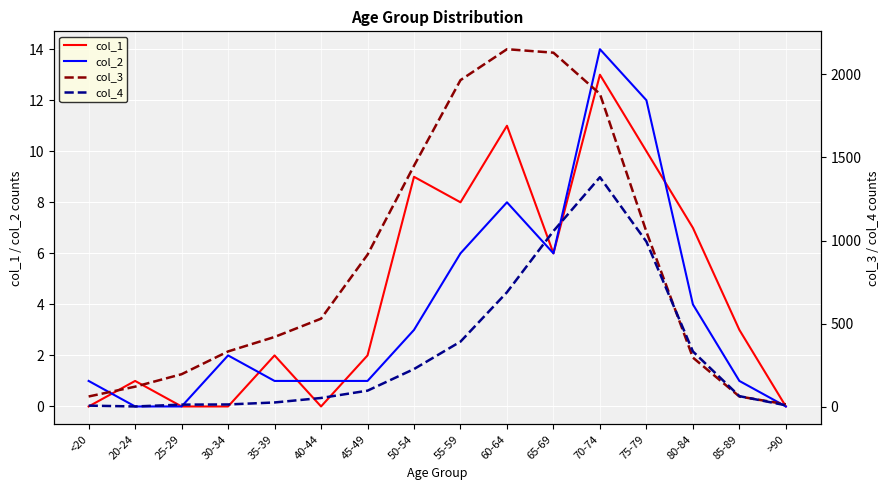

Which series has the largest total across all categories?

col_3